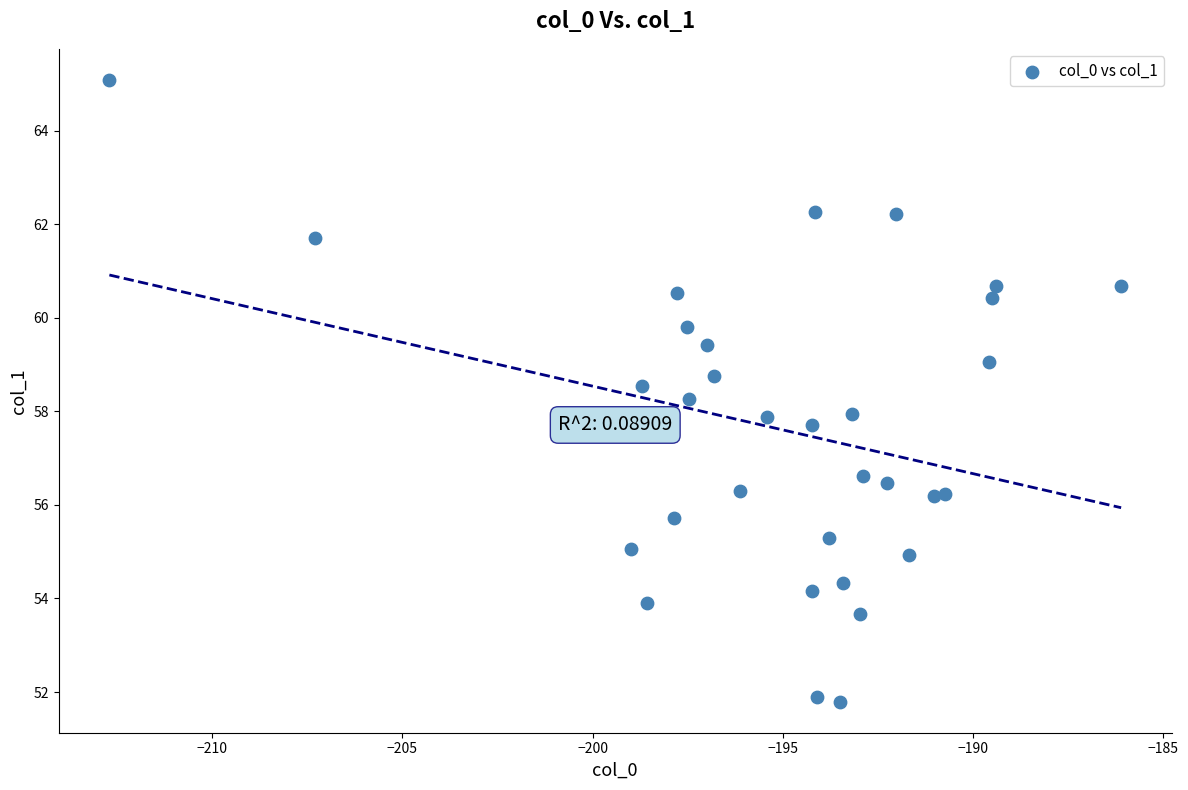

What is the range of Y values (max minus min)?

13.3